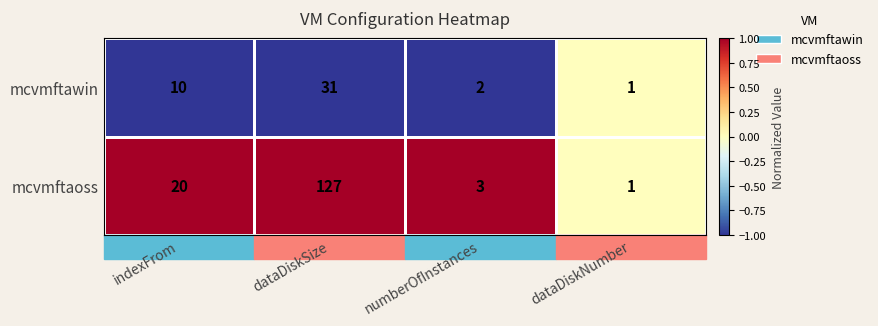

The mcvmftaoss series shows 3 at numberOfInstances. True or false?

True